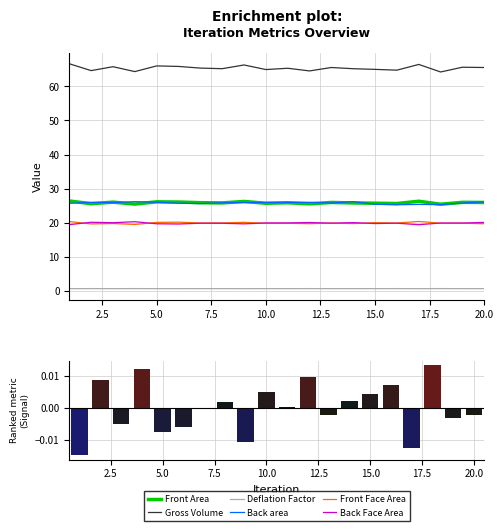

What value does the Deflation Factor series have at 12?

0.8